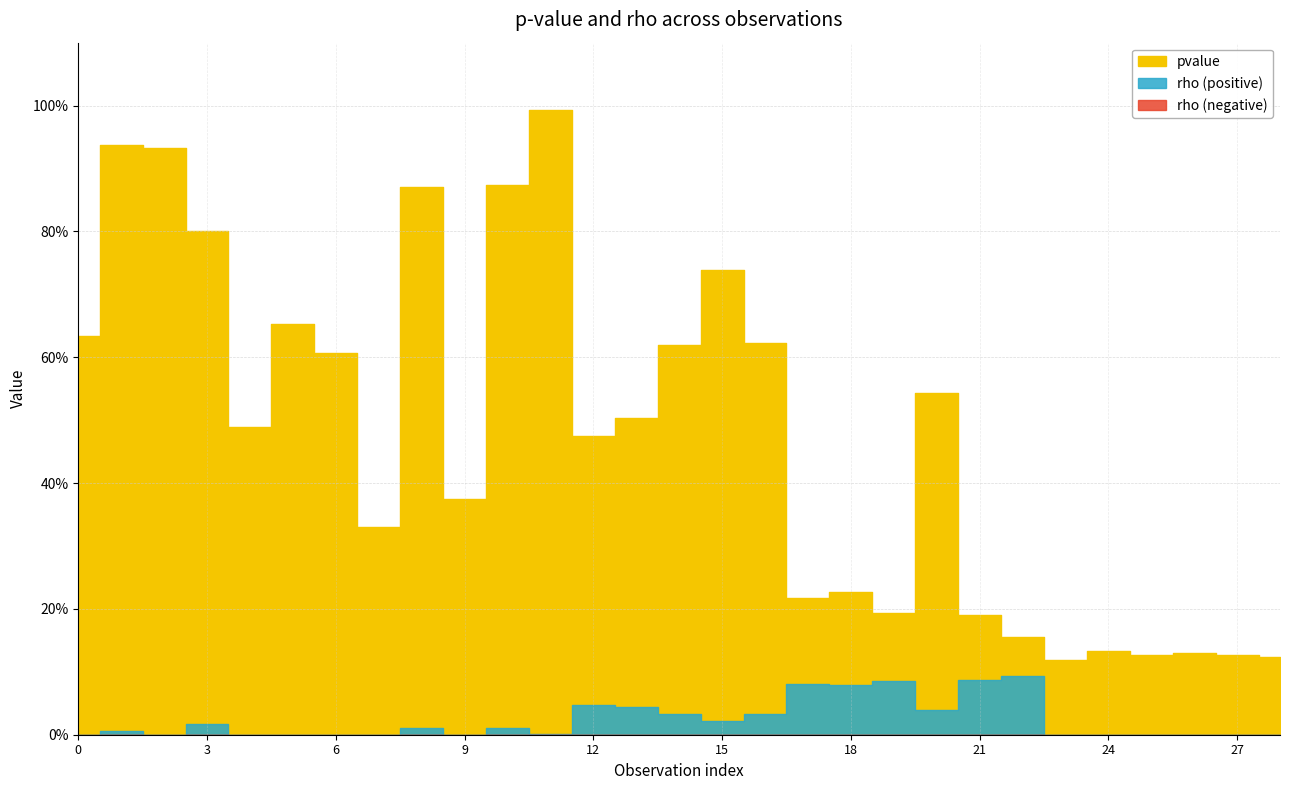

Rank the categories by rho value from lowest to highest.

23, 28, 25, 27, 26, 24, 7, 9, 4, 6, 0, 5, 2, 11, 1, 10, 8, 3, 15, 16, 14, 20, 13, 12, 18, 17, 19, 21, 22